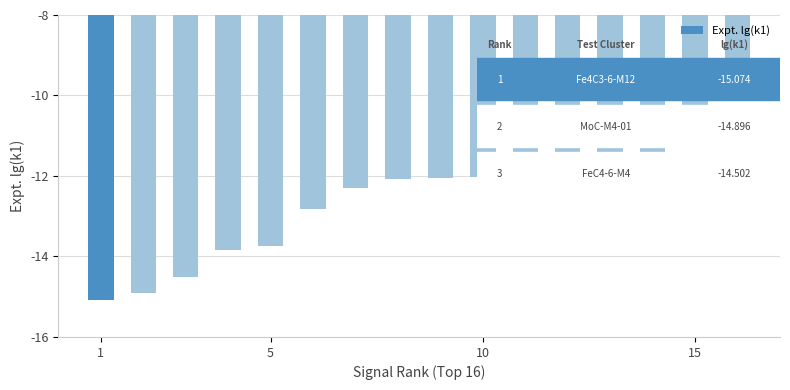

What is the value of the 5th bar from the left?

-13.7